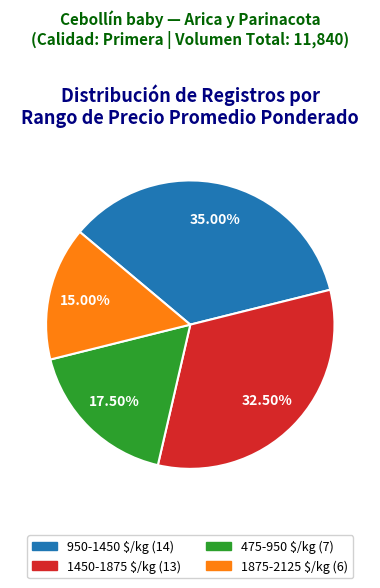

To the nearest percent, what is the difference between the largest and smallest slice percentages?

20%